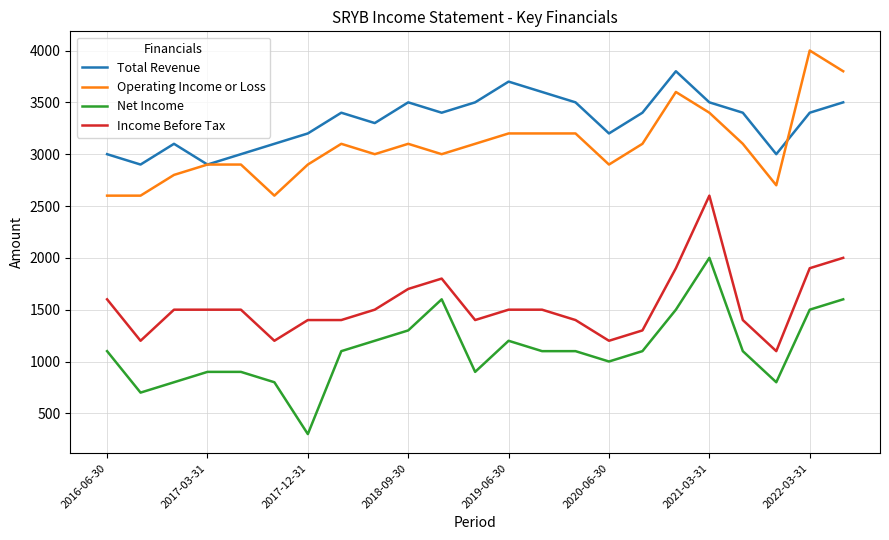

List the series in order of their peak value, lowest first.

Net Income, Income Before Tax, Total Revenue, Operating Income or Loss